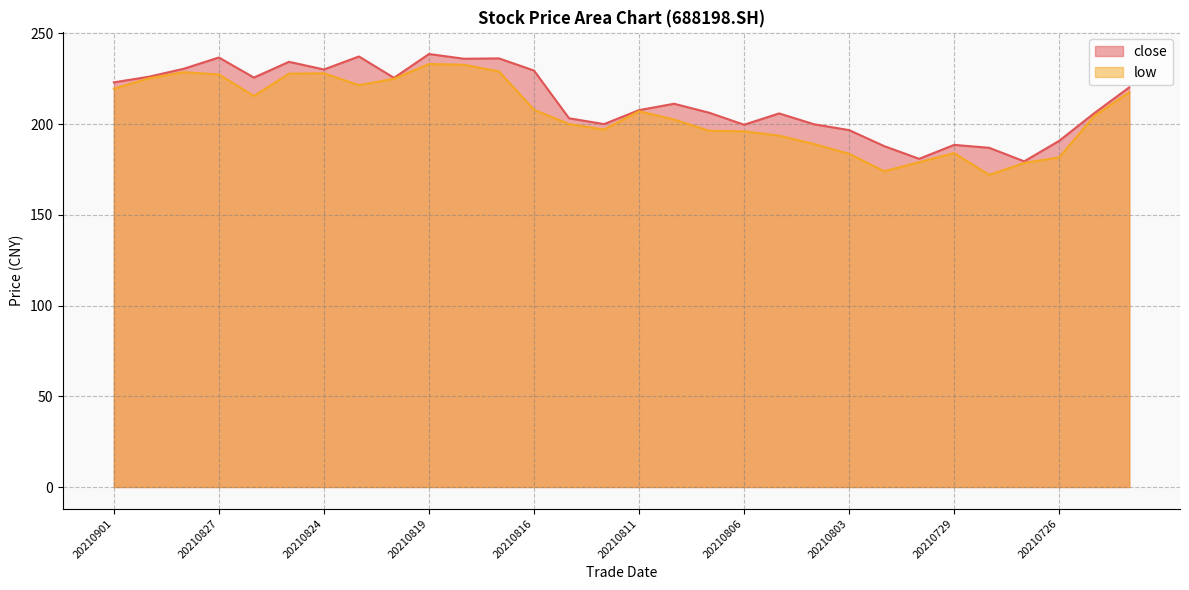

What value does the close series have at 20210827?

236.7